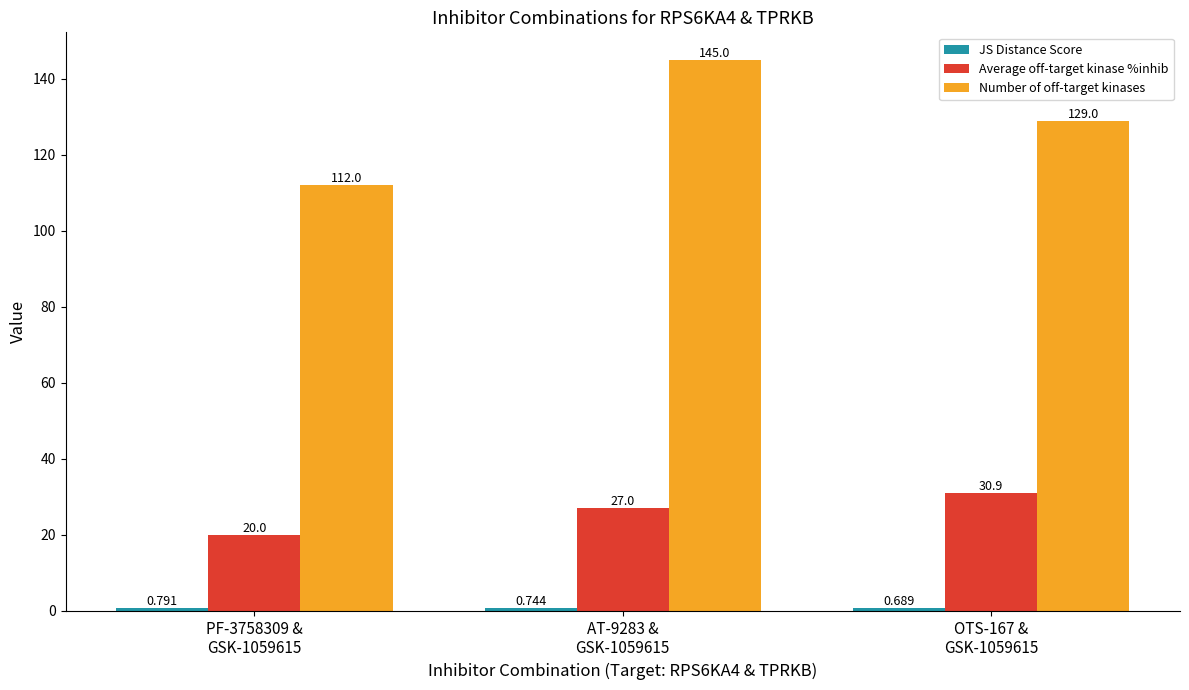

What is the sum of the Average off-target kinase %inhib values at OTS-167 &
GSK-1059615 and PF-3758309 &
GSK-1059615?

50.9